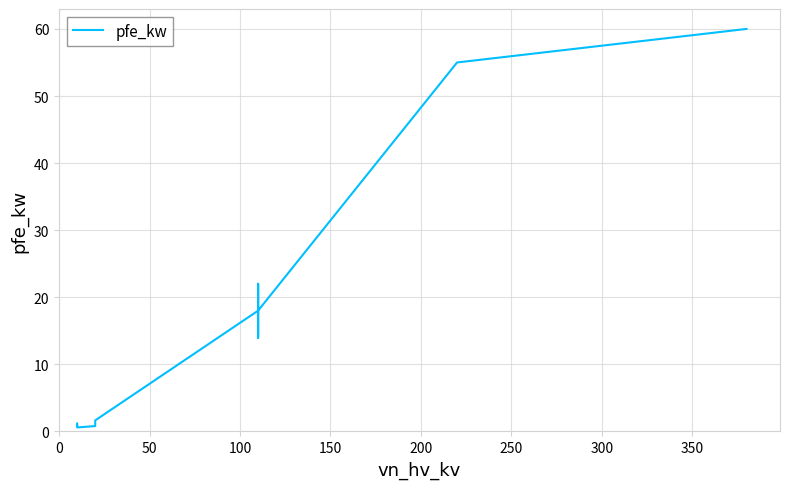

How many points are higher than both their immediate neighbors (excluding endpoints)?

3